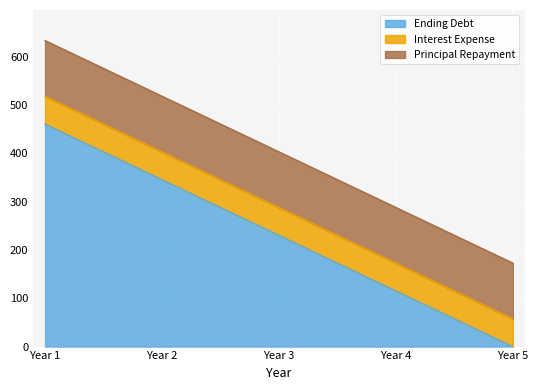

How many positive values does the Ending Debt series have?

4